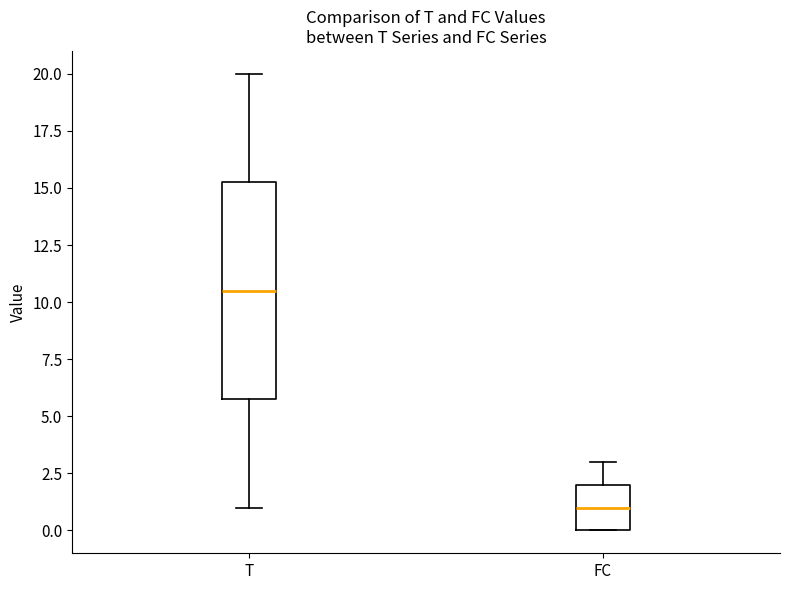

Reading left to right, read every box against the y-axis: the position of its median line, the range the box covers, and the ends of its whiskers. The values are not printed on the chart, so give them approximately, as read against the axis.

T: median 10.5, box 6.0 to 15.5, whiskers 1.0 to 20.0
FC: median 1.0, box 0.0 to 2.0, whiskers 0.0 to 3.0